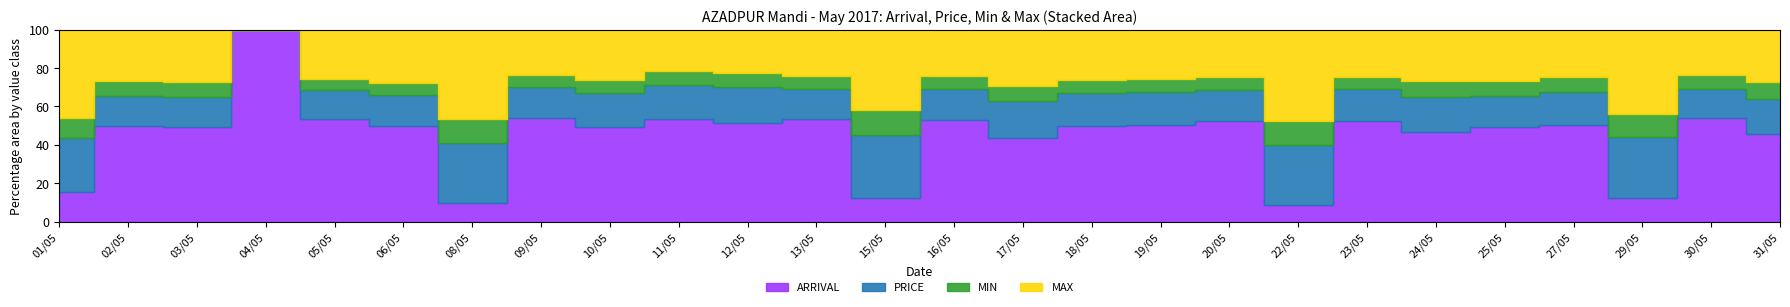

What is the sum of the AZADPUR_PRICE values at 18/05 and 19/05?

790.0